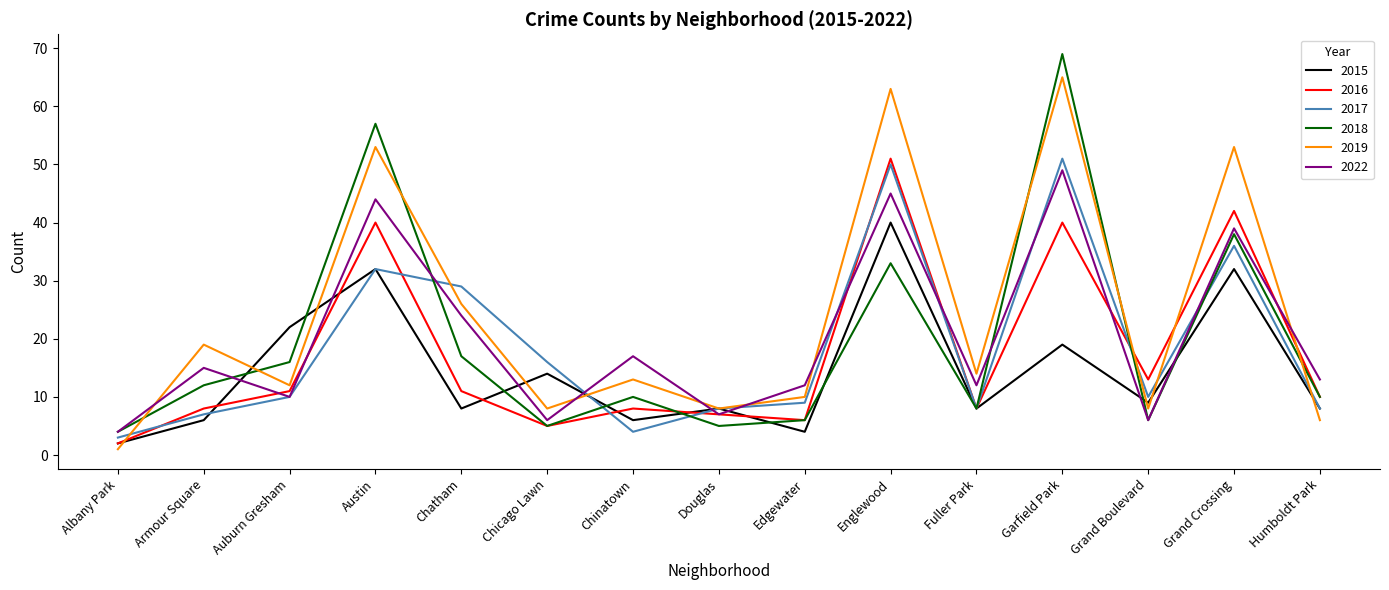

What is the total value across all series at Chinatown?

58